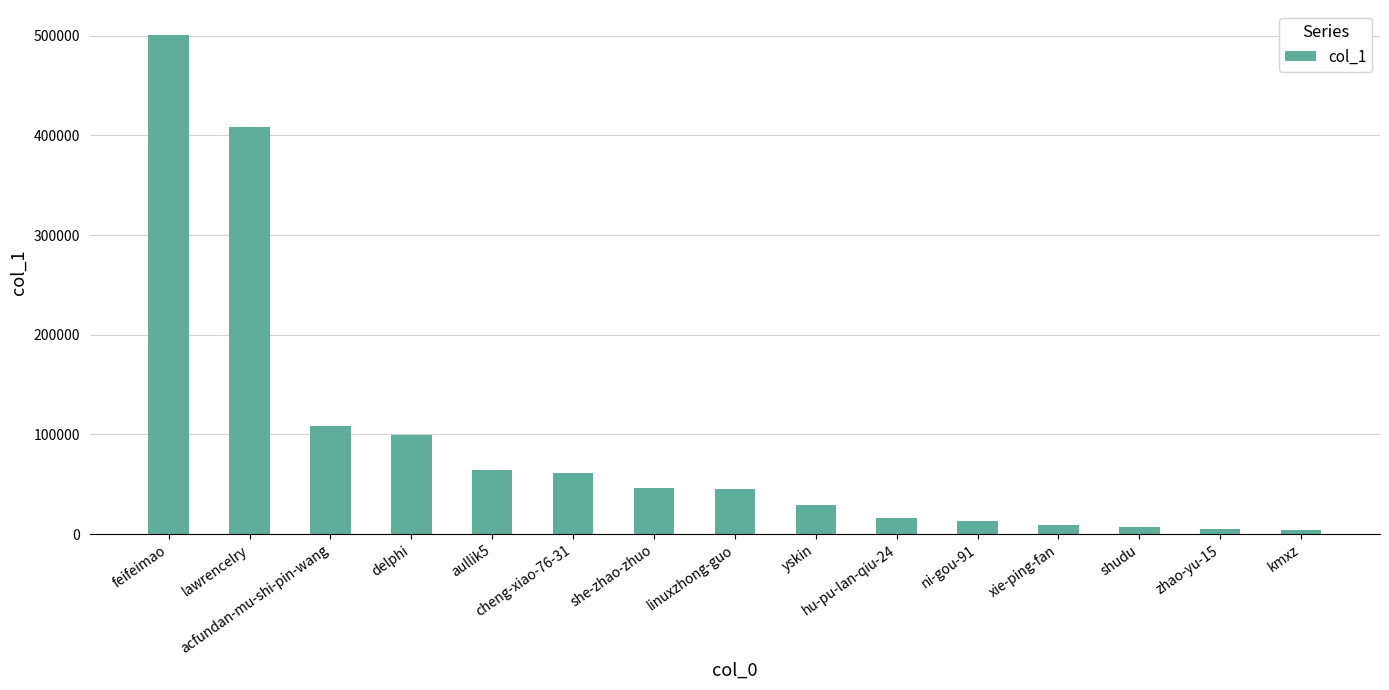

How many data points are less than 45112?

7